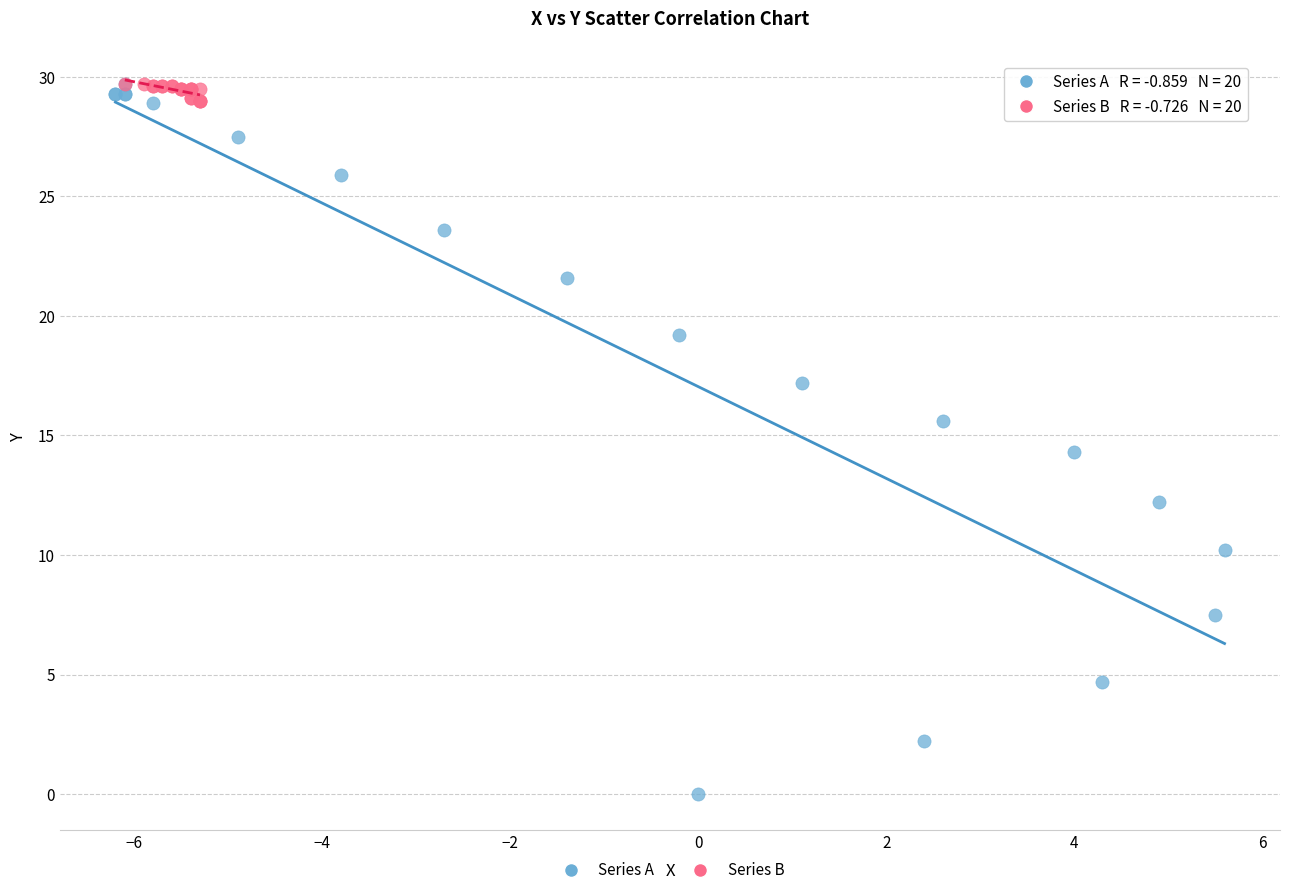

What are all the series names shown in the legend?

Series A, Series B